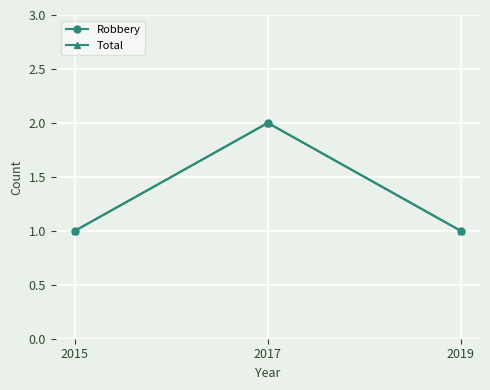

What is the value of the Robbery point at the 1st from the left?

1